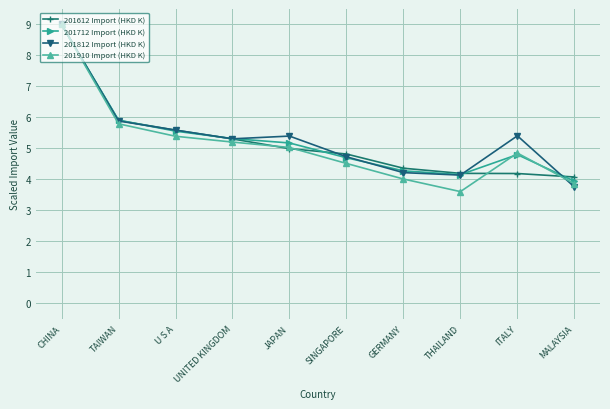

List the labels in order of 201712 Import (HKD K) value, largest first.

CHINA, TAIWAN, U S A, UNITED KINGDOM, JAPAN, ITALY, SINGAPORE, GERMANY, THAILAND, MALAYSIA